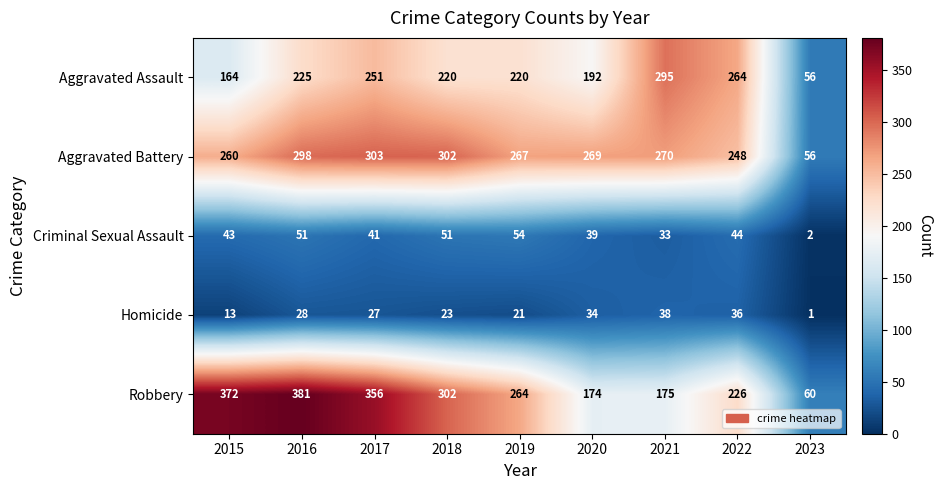

The Aggravated Assault series shows 225 at 2016. True or false?

True